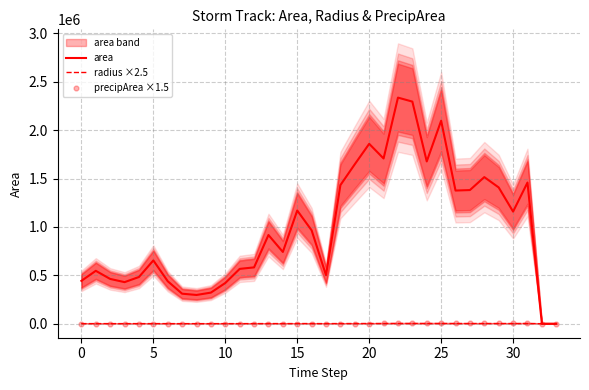

Which series has the largest Y range (max minus min)?

area